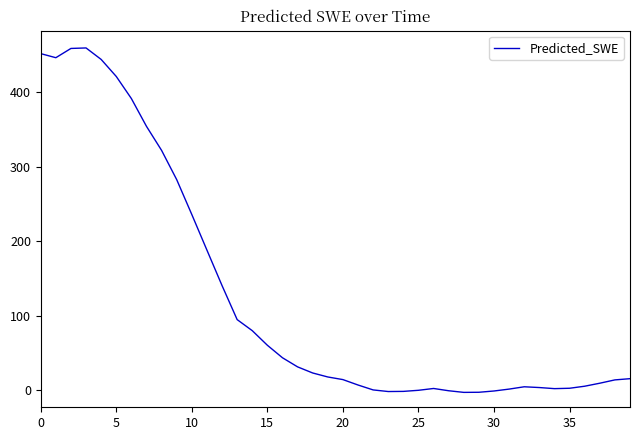

What is the maximum value shown in the chart?

459.6